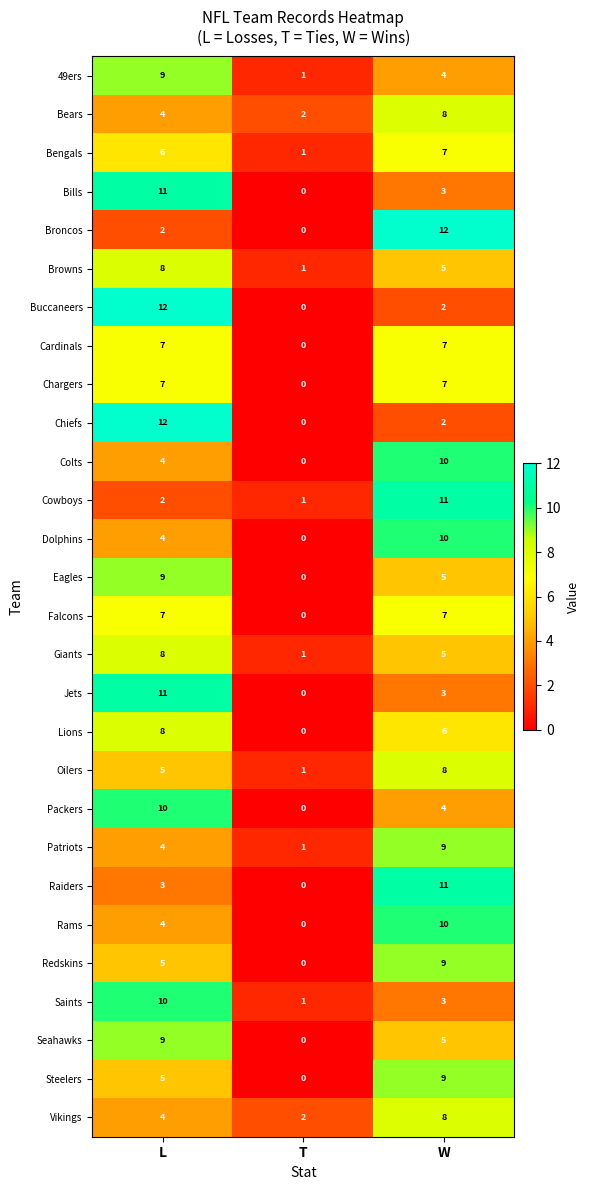

The Cowboys series shows 1 at T. True or false?

True